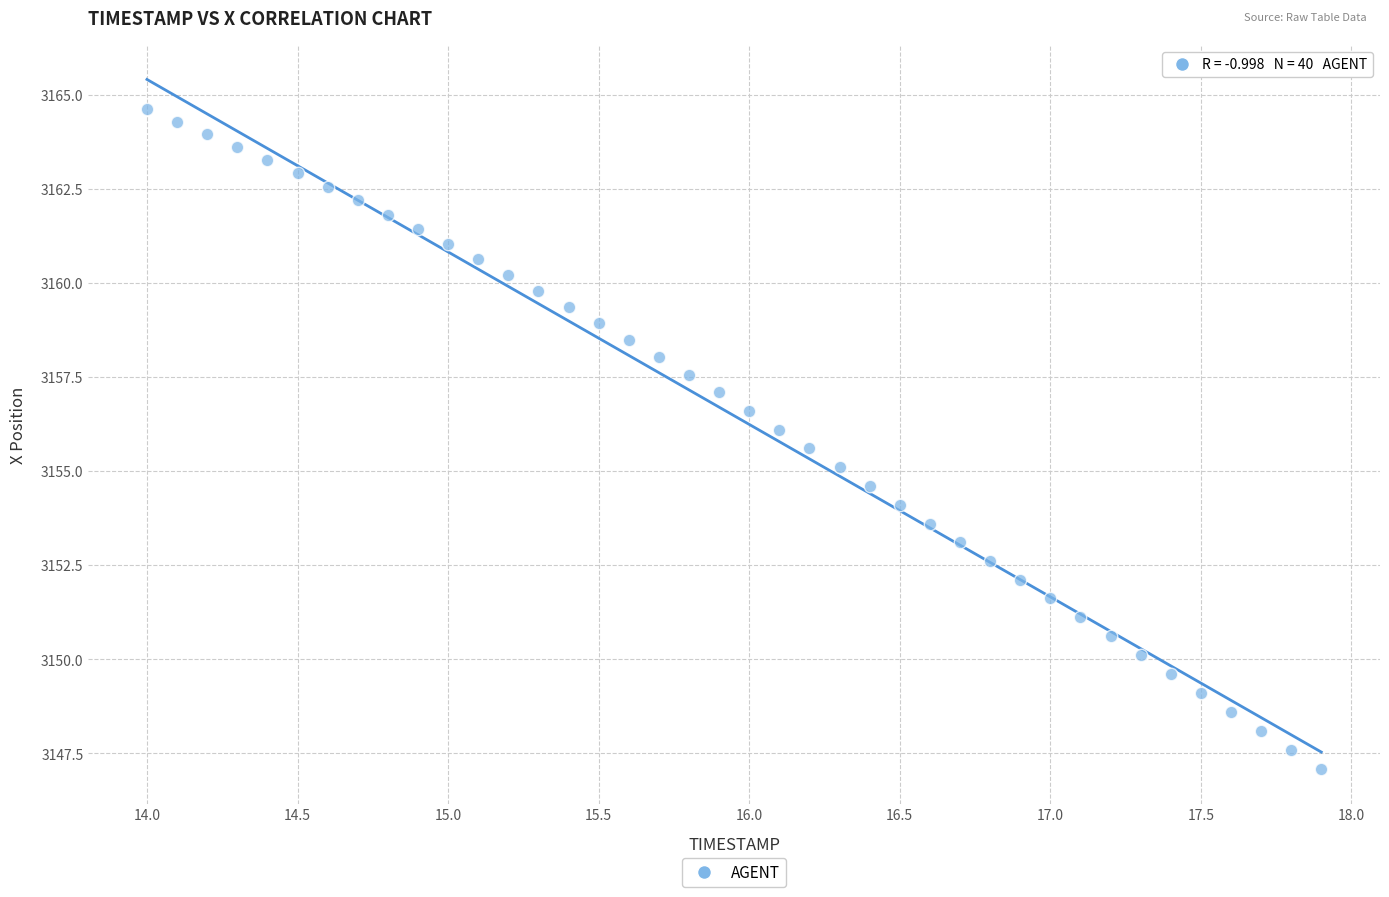

What is the range of X values (max minus min)?

3.9